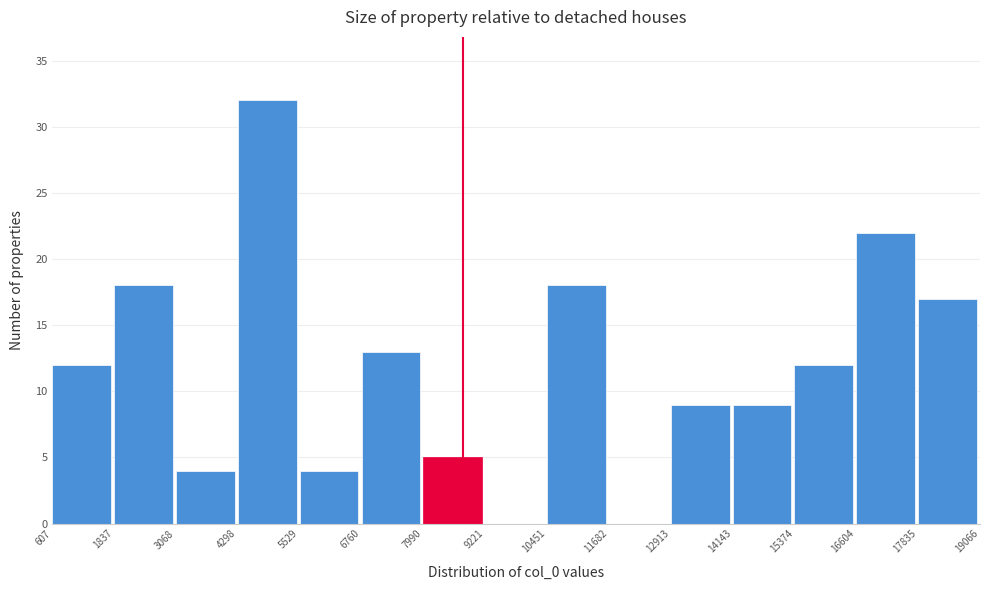

Reading left to right, transcribe this chart: for each bar, give the range it covers on the x-axis and its height. The values are not printed on the chart, so give them approximately, as read against the axis.

607 to 1837: 12
1837 to 3068: 18
3068 to 4298: 4
4298 to 5529: 32
5529 to 6760: 4
6760 to 7990: 13
7990 to 9221: 5
9221 to 10451: 0
10451 to 11682: 18
11682 to 12913: 0
12913 to 14143: 9
14143 to 15374: 9
15374 to 16604: 12
16604 to 17835: 22
17835 to 19066: 17